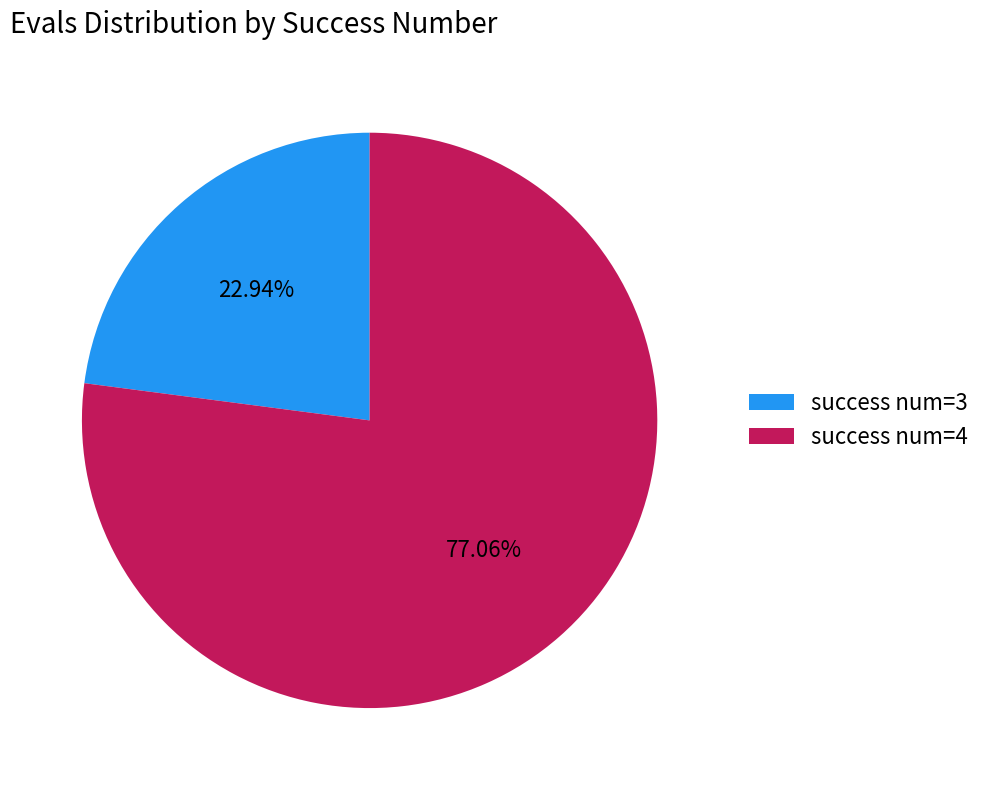

Which slice represents more than half of the pie?

success num=4